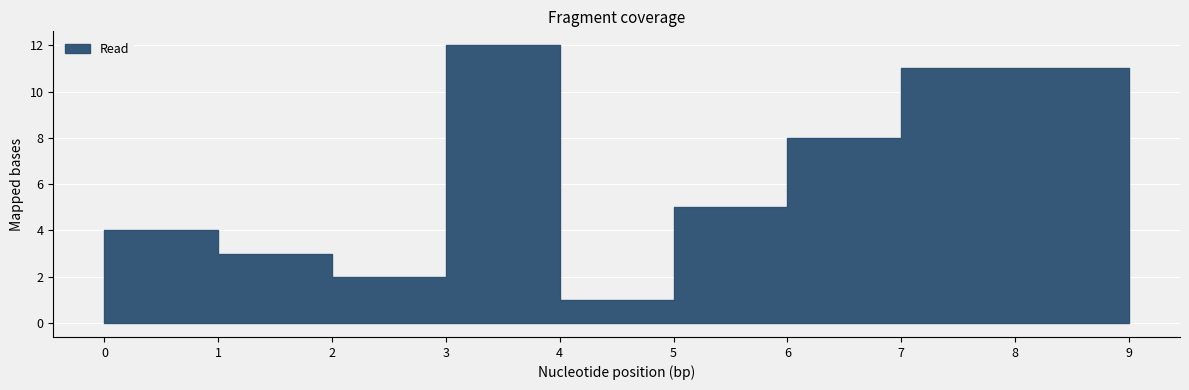

Reading left to right, list all the values displayed in this chart.

4	3	2	12	1	5	8	11	11	3